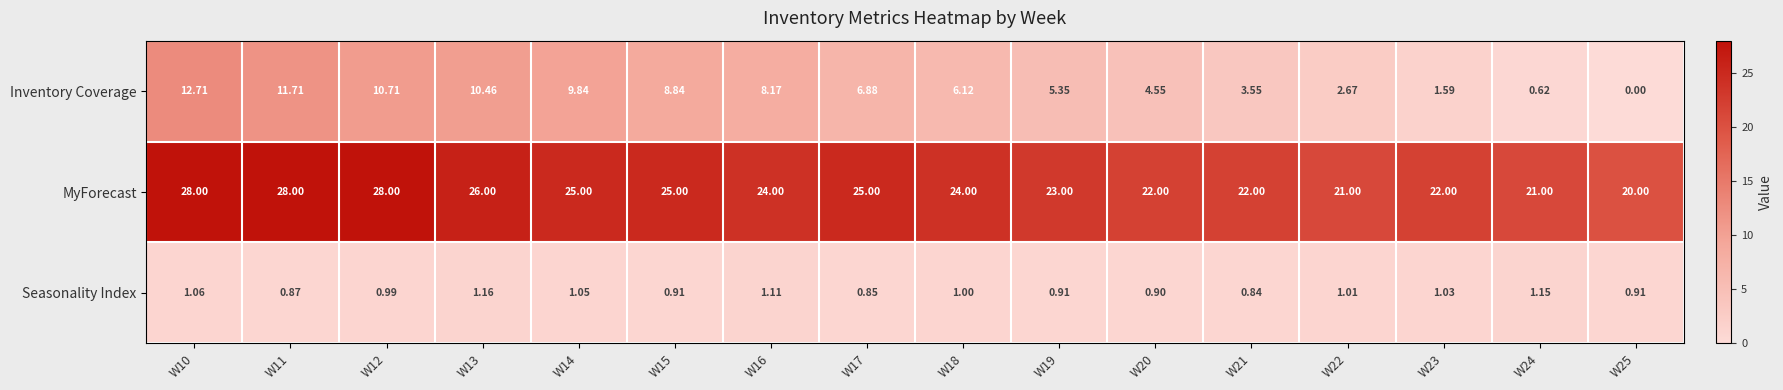

At W12, list the series in order from largest to smallest.

MyForecast, Inventory Coverage, Seasonality Index